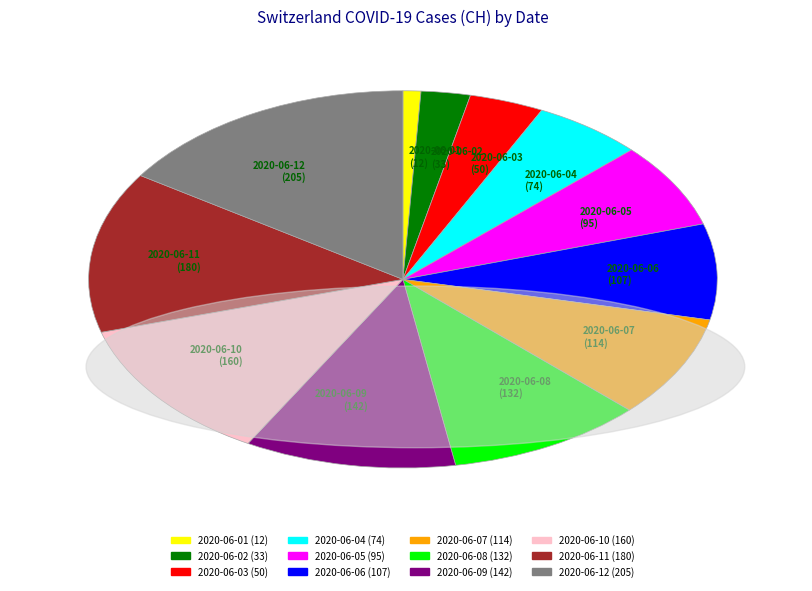

Does any single category account for the majority?

No